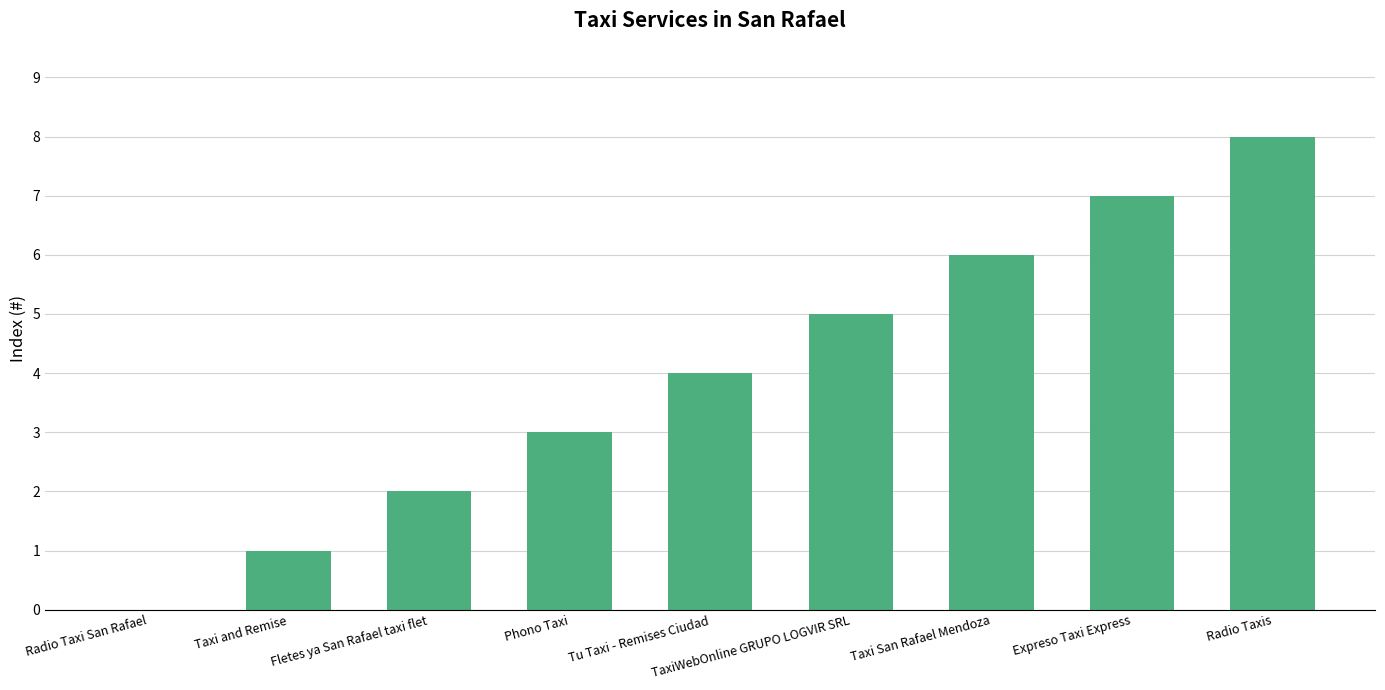

What is the sum of the values at Expreso Taxi Express and Taxi and Remise?

8